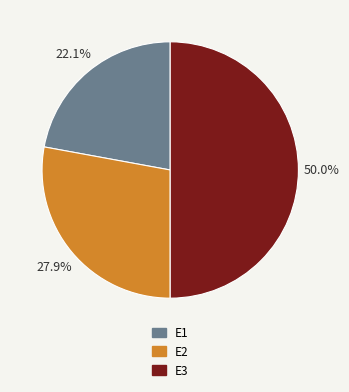

To the nearest percent, what is the average slice percentage?

33%